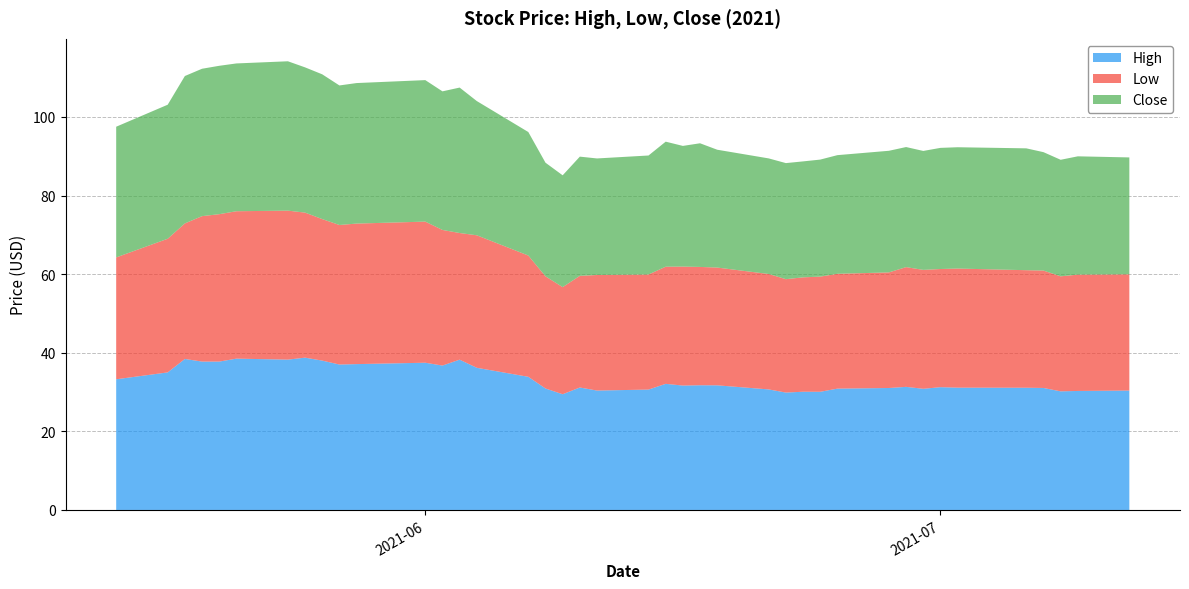

Reading right to left, extract all data points from this chart.

High: 2021-07-12=30.4	2021-07-09=30.3	2021-07-08=30.2	2021-07-07=31.0	2021-07-06=31.1	2021-07-02=31.1	2021-07-01=31.2	2021-06-30=30.8	2021-06-29=31.3	2021-06-28=31.0	2021-06-25=30.9	2021-06-24=30.1	2021-06-23=30.1	2021-06-22=29.9	2021-06-21=30.7	2021-06-18=31.7	2021-06-17=31.7	2021-06-16=31.6	2021-06-15=32.1	2021-06-14=30.6	2021-06-11=30.4	2021-06-10=31.2	2021-06-09=29.4	2021-06-08=30.9	2021-06-07=33.9	2021-06-04=36.2	2021-06-03=38.2	2021-06-02=36.7	2021-06-01=37.5	2021-05-28=37.1	2021-05-27=37.0	2021-05-26=38.0	2021-05-25=38.8	2021-05-24=38.2	2021-05-21=38.5	2021-05-20=37.8	2021-05-19=37.8	2021-05-18=38.4	2021-05-17=35.0	2021-05-14=33.2
Low: 2021-07-12=29.6	2021-07-09=29.6	2021-07-08=29.3	2021-07-07=29.9	2021-07-06=29.9	2021-07-02=30.3	2021-07-01=30.1	2021-06-30=30.2	2021-06-29=30.5	2021-06-28=29.4	2021-06-25=29.2	2021-06-24=29.3	2021-06-23=29.1	2021-06-22=28.8	2021-06-21=29.4	2021-06-18=30.0	2021-06-17=30.1	2021-06-16=30.3	2021-06-15=29.8	2021-06-14=29.3	2021-06-11=29.4	2021-06-10=28.4	2021-06-09=27.2	2021-06-08=28.5	2021-06-07=30.9	2021-06-04=33.7	2021-06-03=32.2	2021-06-02=34.5	2021-06-01=35.9	2021-05-28=35.8	2021-05-27=35.5	2021-05-26=36.0	2021-05-25=36.9	2021-05-24=37.9	2021-05-21=37.5	2021-05-20=37.5	2021-05-19=37.0	2021-05-18=34.5	2021-05-17=34.0	2021-05-14=31.0
Close: 2021-07-12=29.7	2021-07-09=30.1	2021-07-08=29.6	2021-07-07=30.1	2021-07-06=31.0	2021-07-02=30.9	2021-07-01=30.8	2021-06-30=30.3	2021-06-29=30.6	2021-06-28=30.9	2021-06-25=30.2	2021-06-24=29.8	2021-06-23=29.5	2021-06-22=29.5	2021-06-21=29.4	2021-06-18=30.0	2021-06-17=31.5	2021-06-16=30.7	2021-06-15=31.8	2021-06-14=30.3	2021-06-11=29.6	2021-06-10=30.3	2021-06-09=28.4	2021-06-08=28.9	2021-06-07=31.4	2021-06-04=34.1	2021-06-03=37.0	2021-06-02=35.3	2021-06-01=36.0	2021-05-28=35.8	2021-05-27=35.5	2021-05-26=36.8	2021-05-25=37.0	2021-05-24=38.0	2021-05-21=37.6	2021-05-20=37.8	2021-05-19=37.5	2021-05-18=37.5	2021-05-17=34.1	2021-05-14=33.2